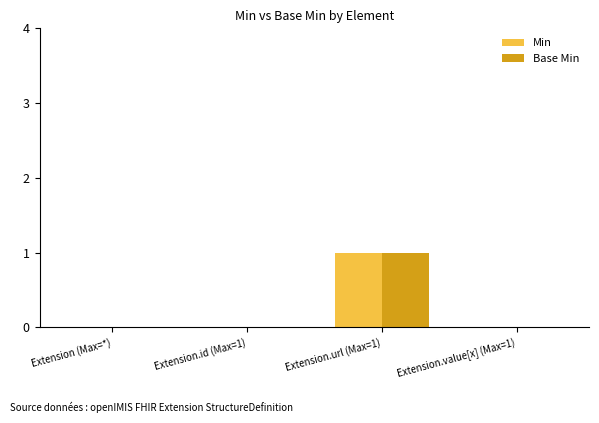

At which category is the sum across all series the highest?

Extension.url (Max=1)